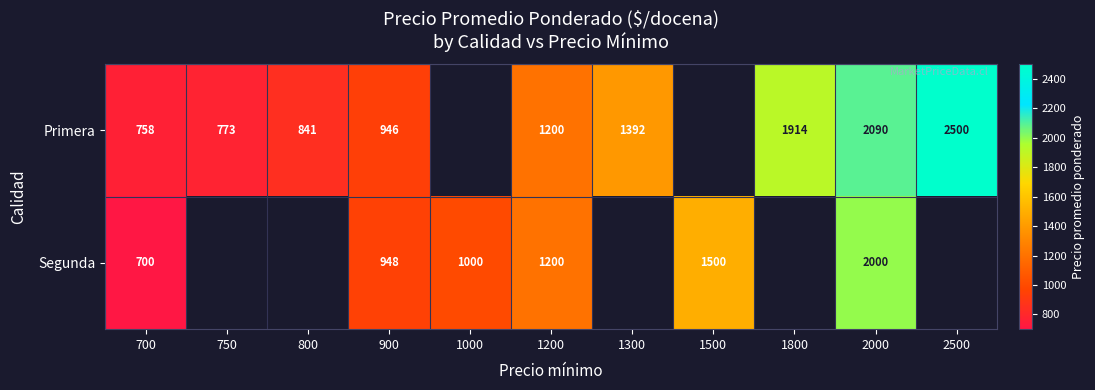

The value of Segunda at 700 is 949. True or false?

False